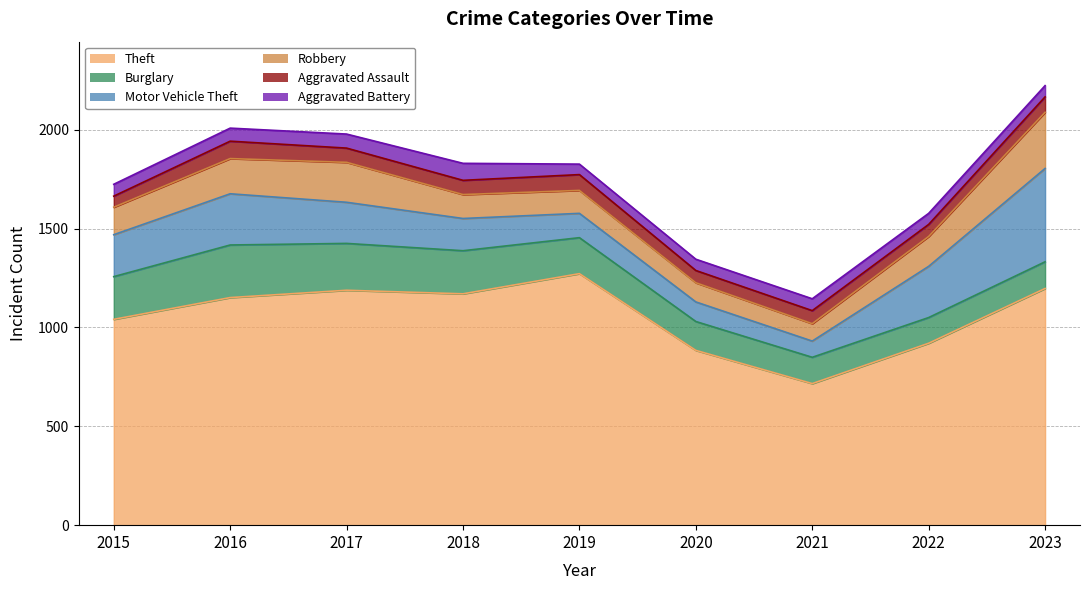

Rank the series by their maximum value, from lowest to highest.

Aggravated Battery, Aggravated Assault, Burglary, Robbery, Motor Vehicle Theft, Theft